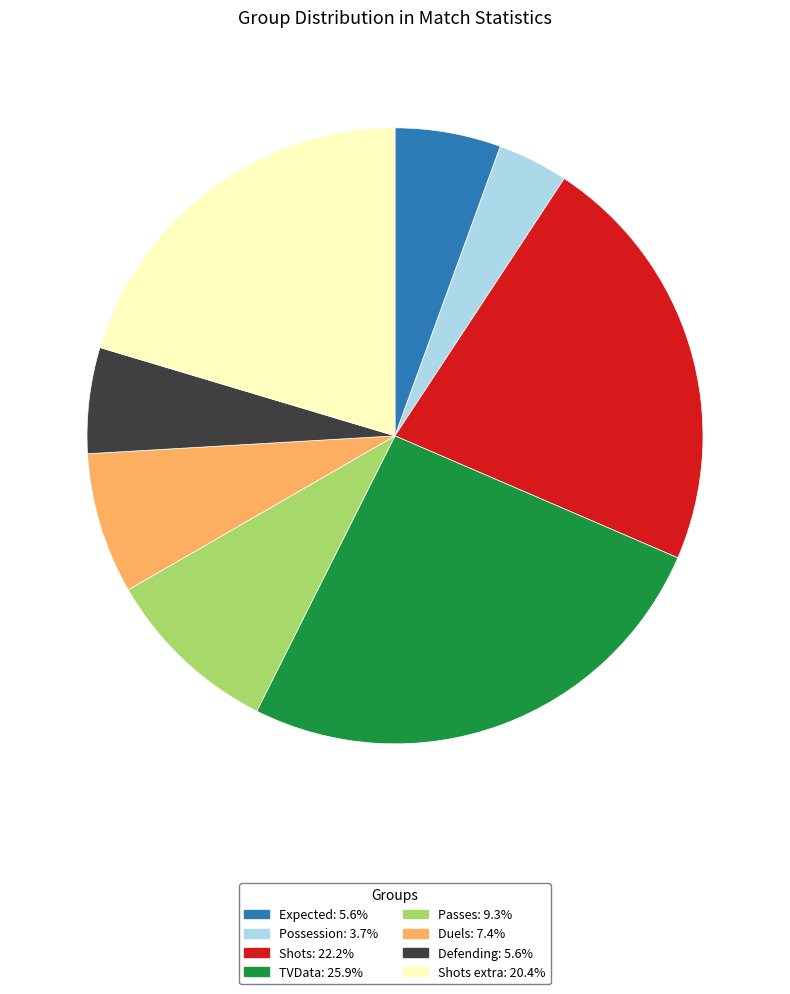

Is the sum of Expected: 5.6% and Shots: 22.2% greater than half?

No